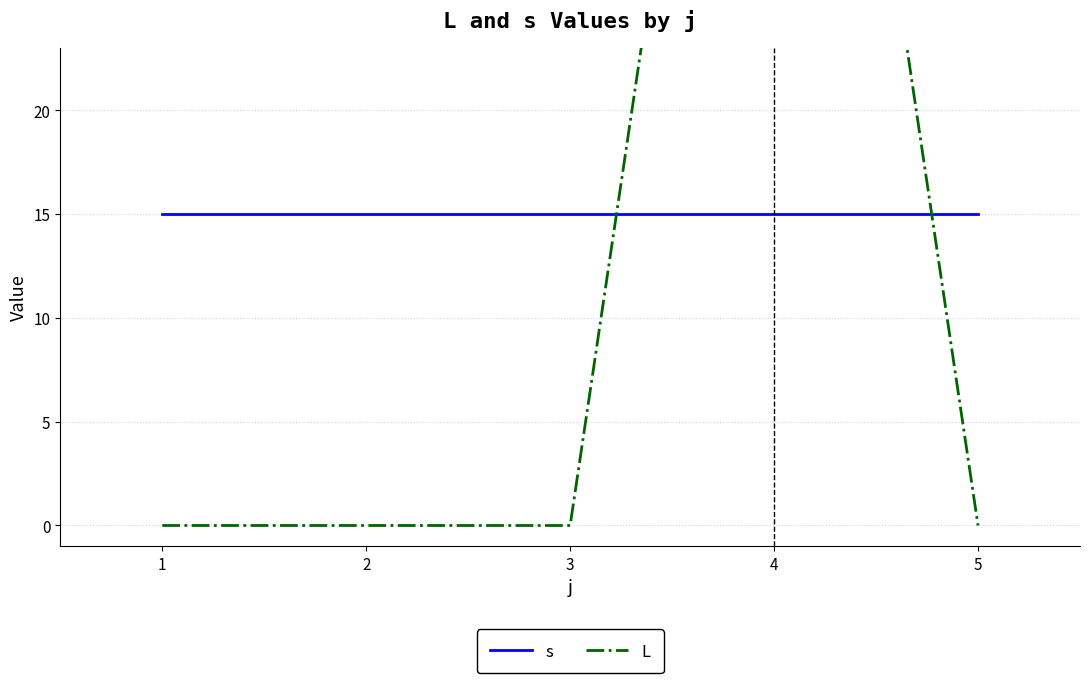

Reading left to right, list all the values displayed in this chart.

s: 1=15	2=15	3=15	4=15	5=15
L: 1=0	2=0	3=0	4=66	5=0